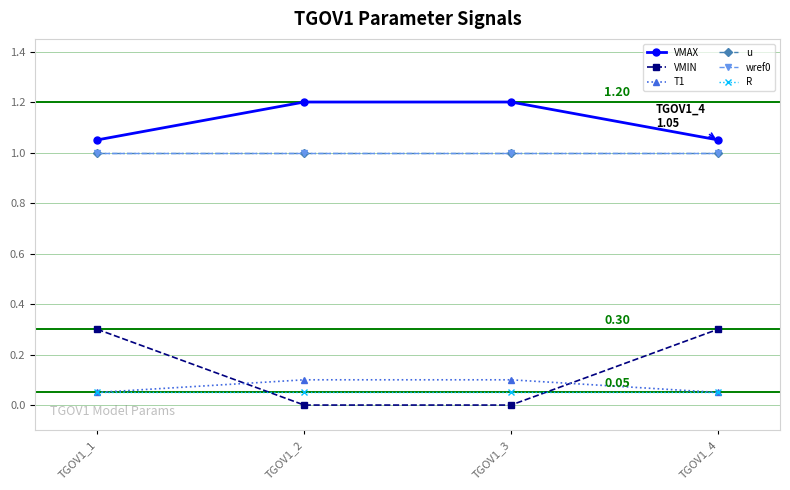

How many lines are shown in the chart?

6